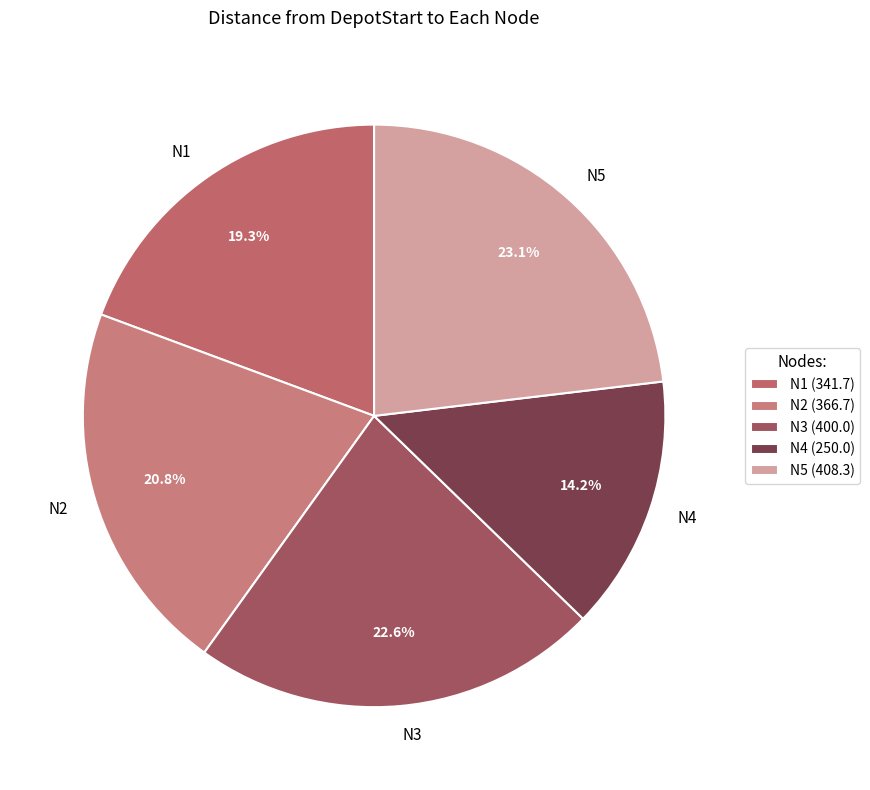

What percentage is the N4 slice, to the nearest percent?

14%